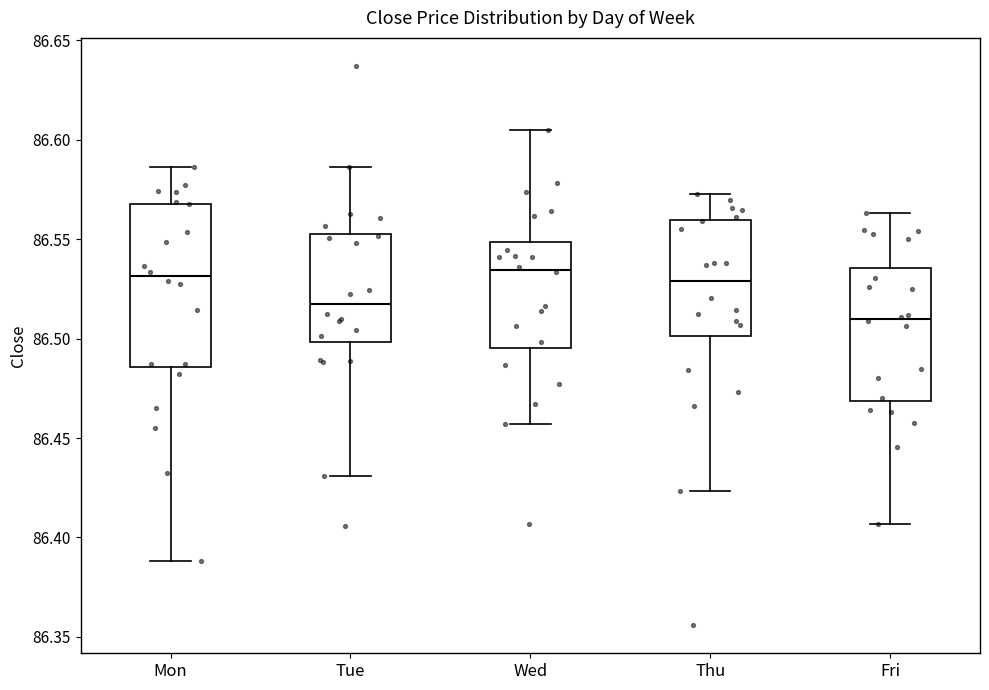

Where does the lower whisker of the box for Thu end on the y-axis? The values are not printed on the chart, so give them approximately, as read against the axis.

86.425